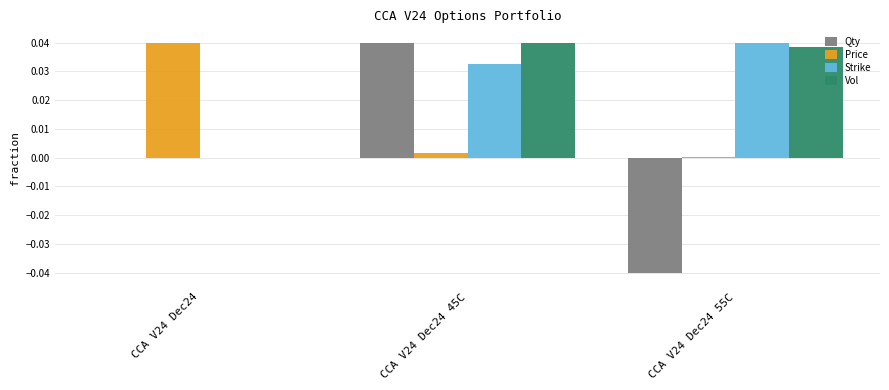

What is the spread (max minus min) of values at CCA V24 Dec24 55C?

0.1